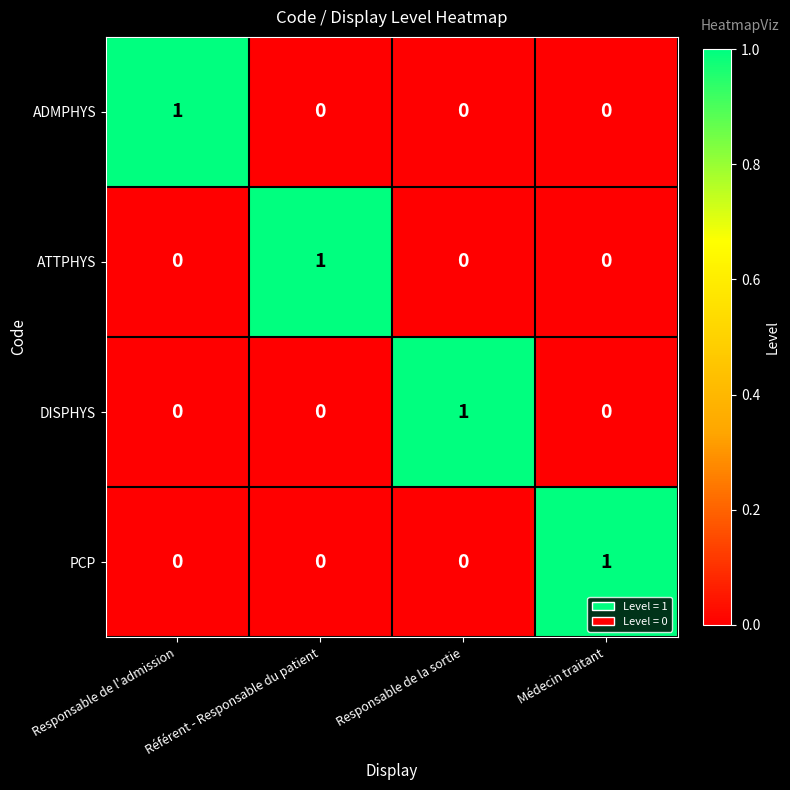

How many positive values does the DISPHYS series have?

1